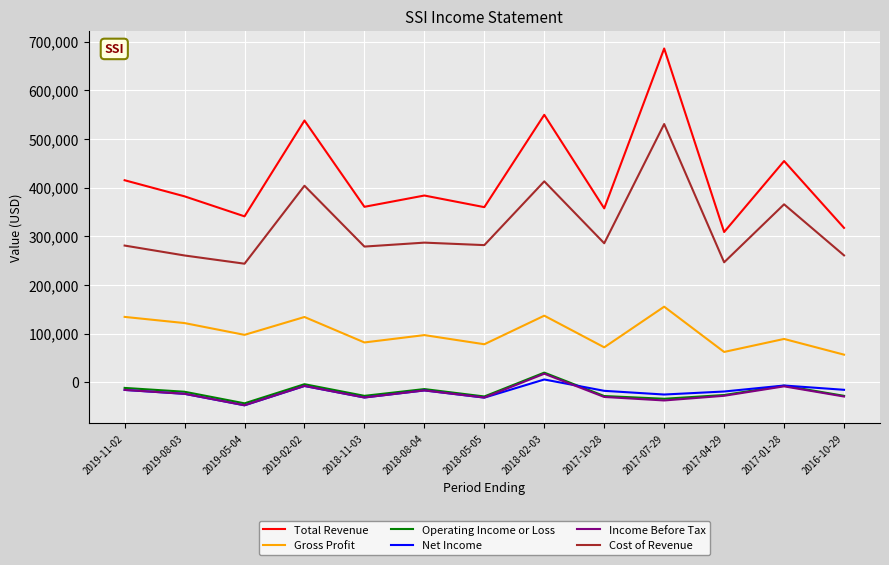

What is the highest value of the Gross Profit series?

155200